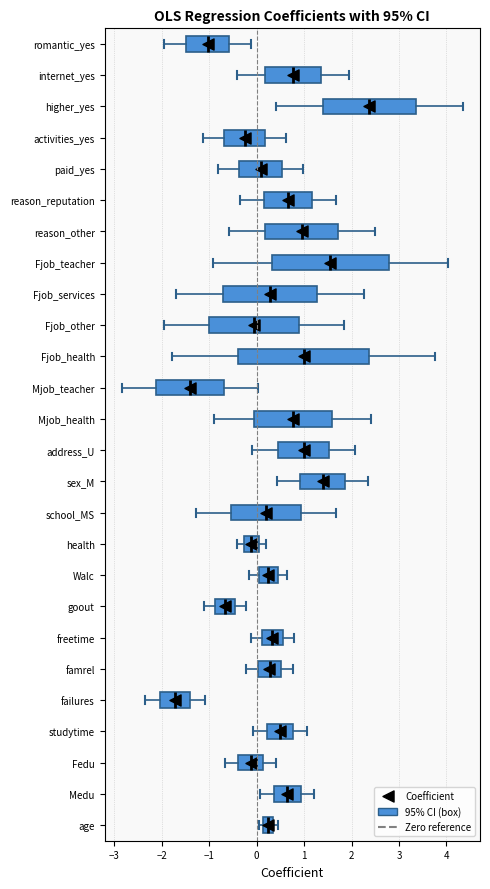

Where does the right whisker of the box for Mjob_teacher end on the x-axis? The values are not printed on the chart, so give them approximately, as read against the axis.

0.0